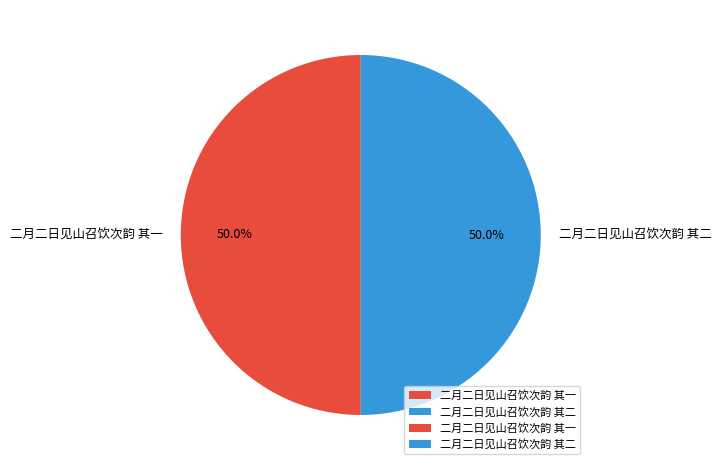

Combined, do 二月二日见山召饮次韵 其一 and 二月二日见山召饮次韵 其二 account for over 50%?

Yes